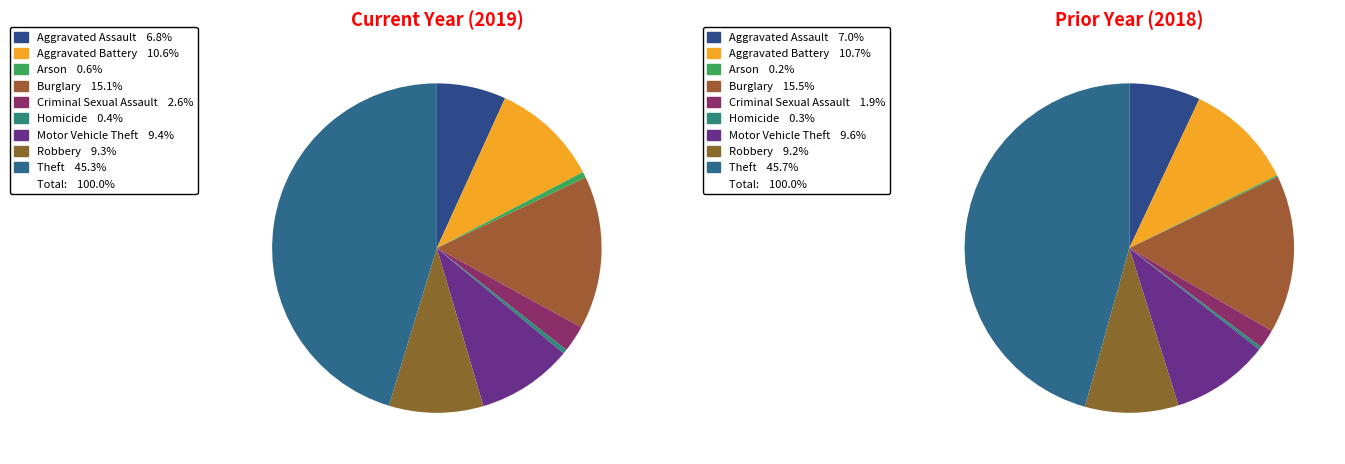

What is the ratio of the value at Arson to the value at Aggravated Battery?

0.1